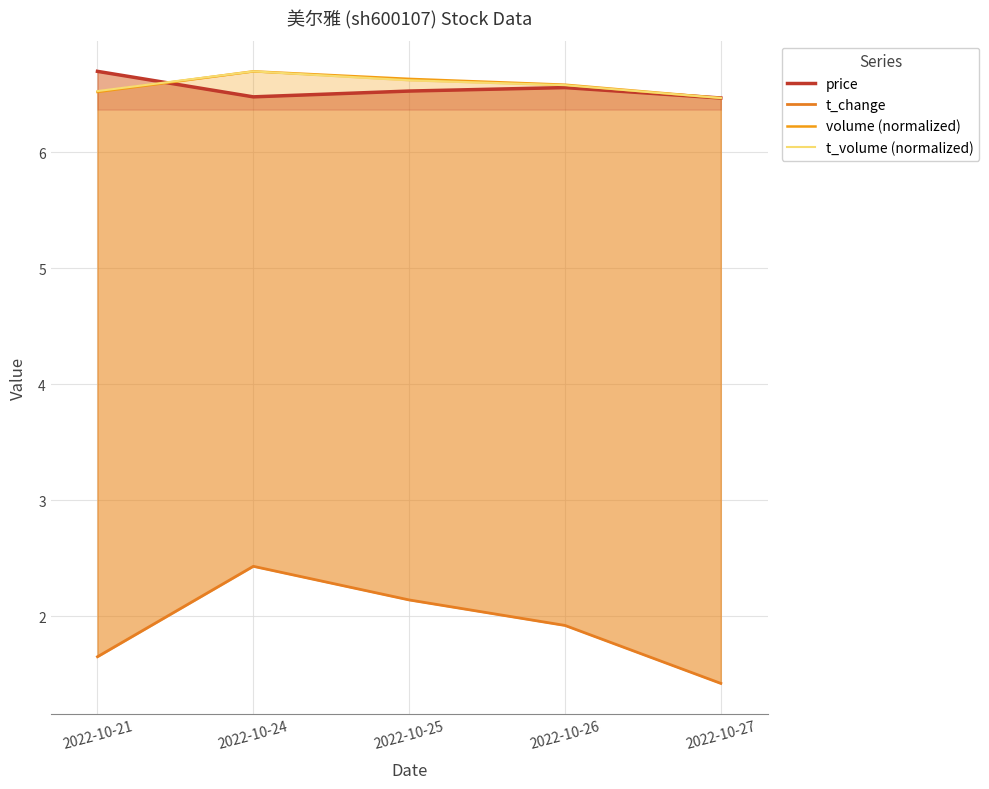

Where is volume (normalized) nearest to the value 6?

2022-10-27